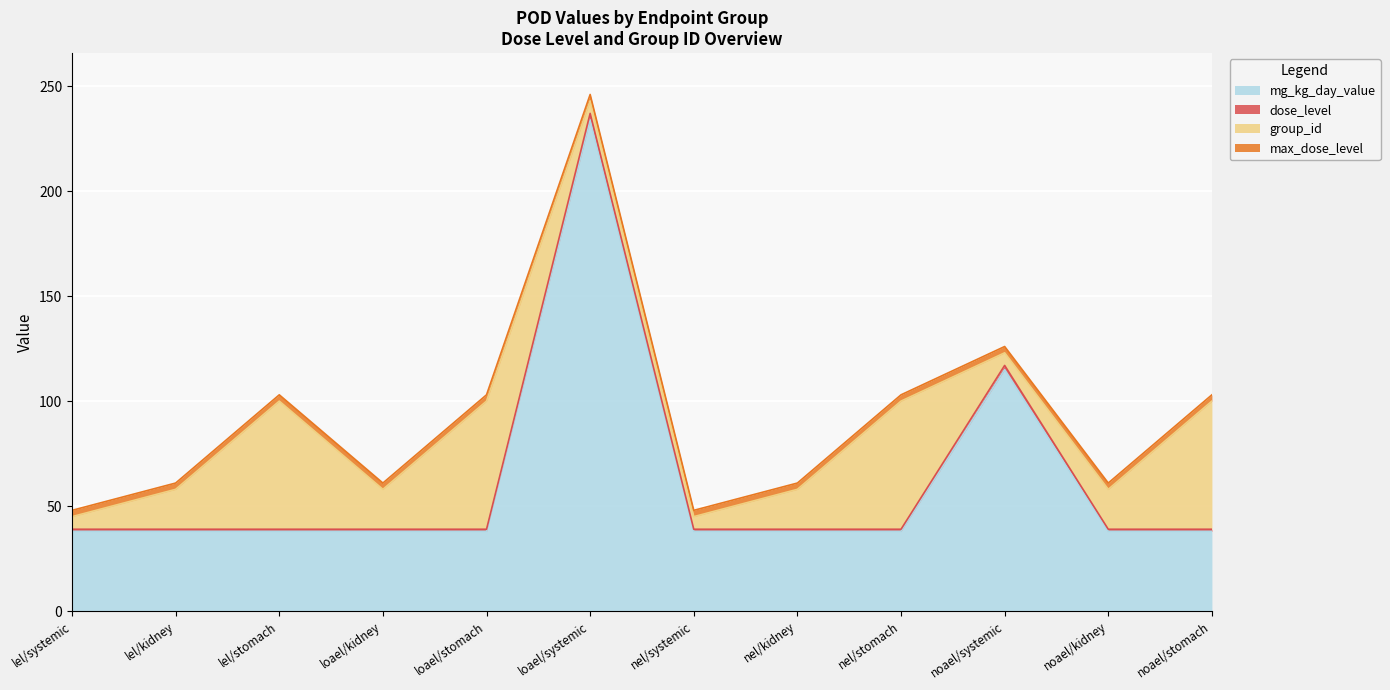

How many categories are shown in the chart?

12